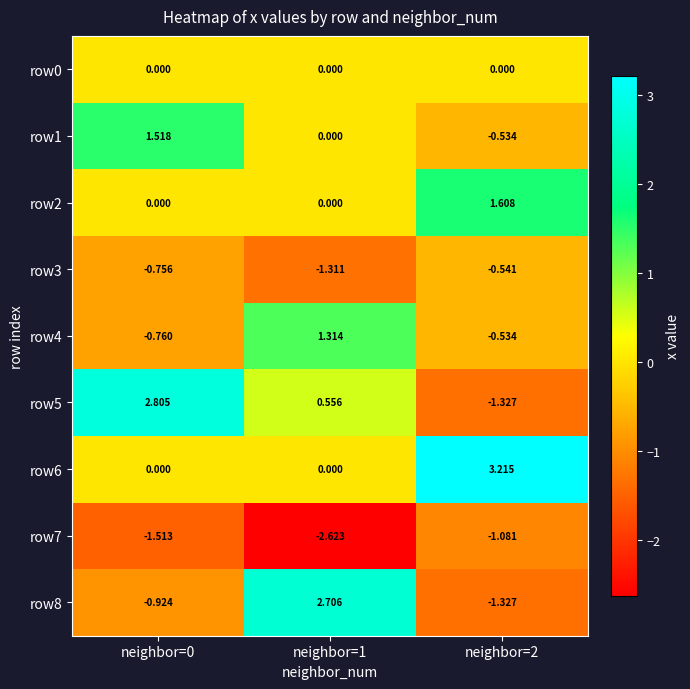

How many values in row1 are below zero?

1